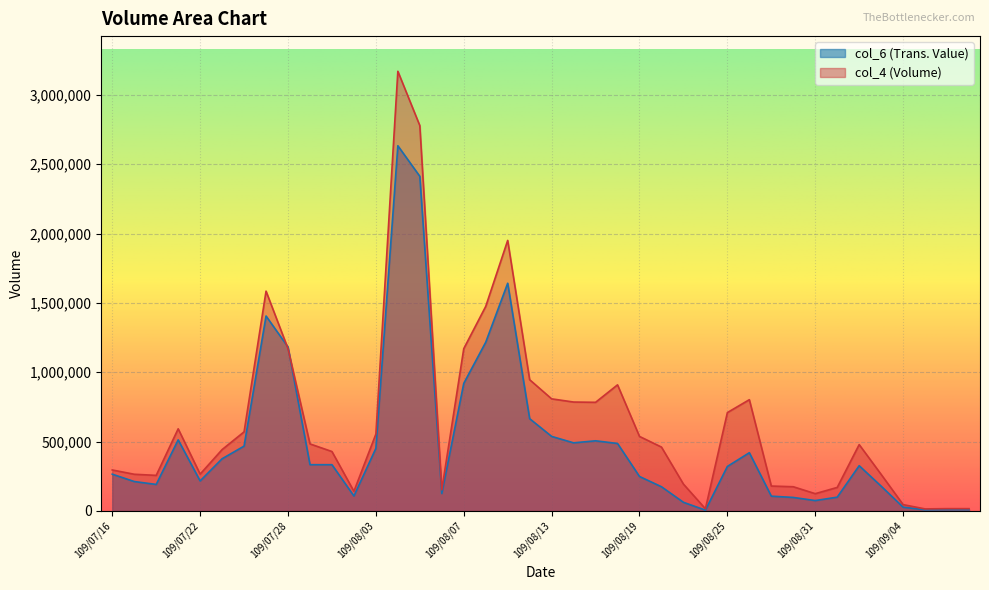

What is the highest value of the col_6 series?

2633830